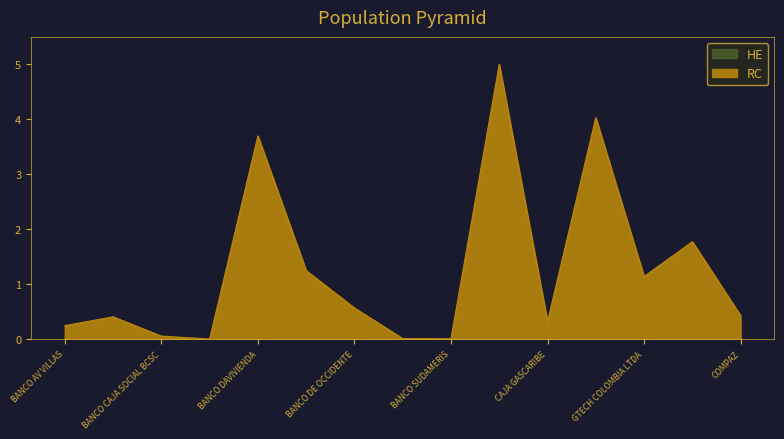

At which category does RC reach its first local peak?

BANCO BBVA